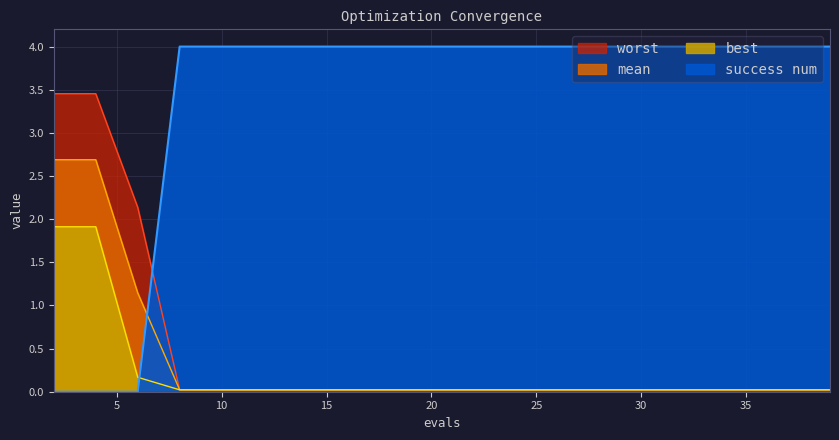

What is the spread (max minus min) of values at 22?

4.0